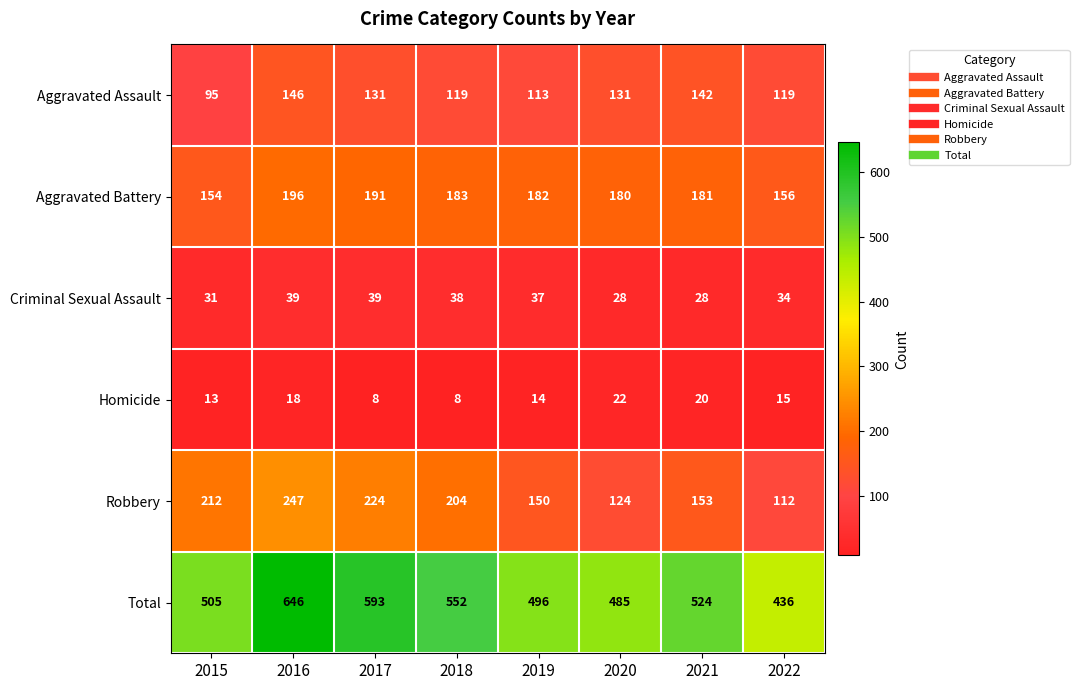

What is the sum of all Total values?

4237